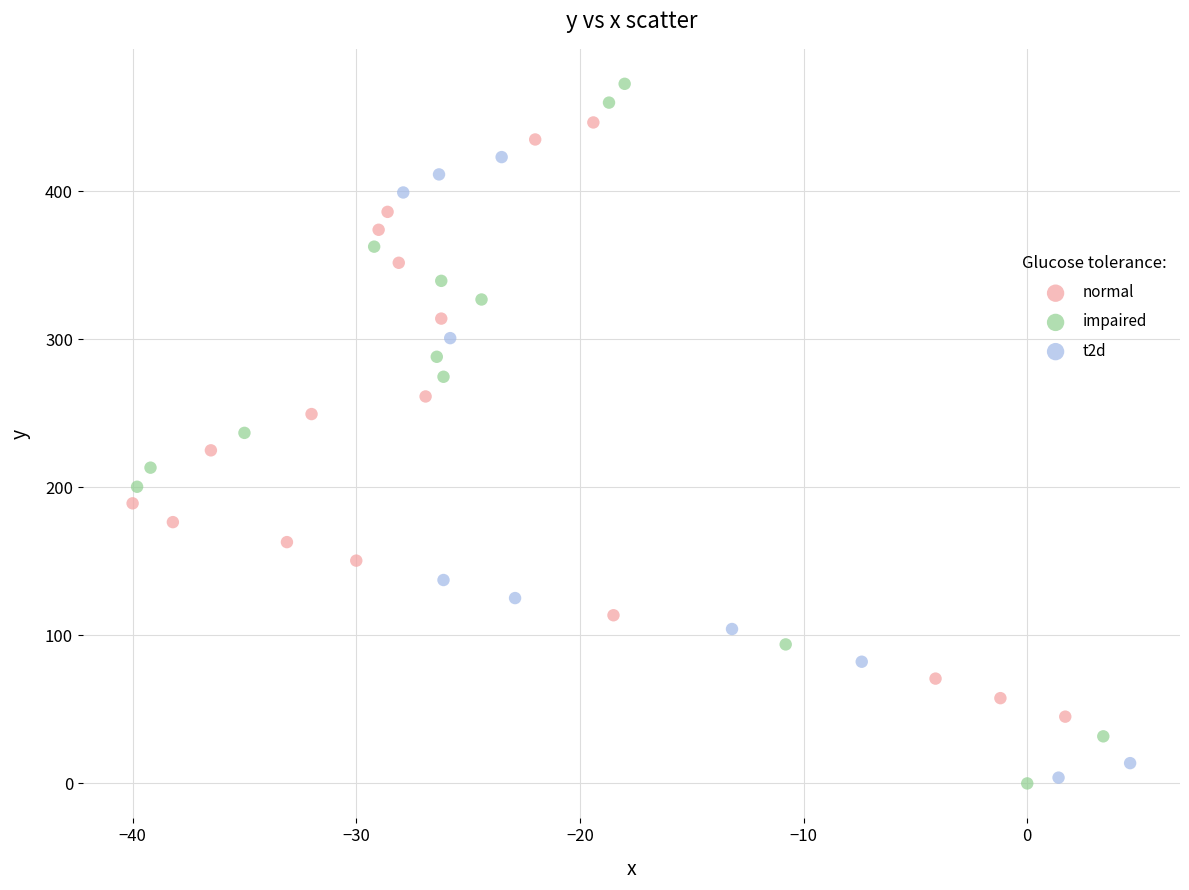

Which series contains the highest Y value?

impaired